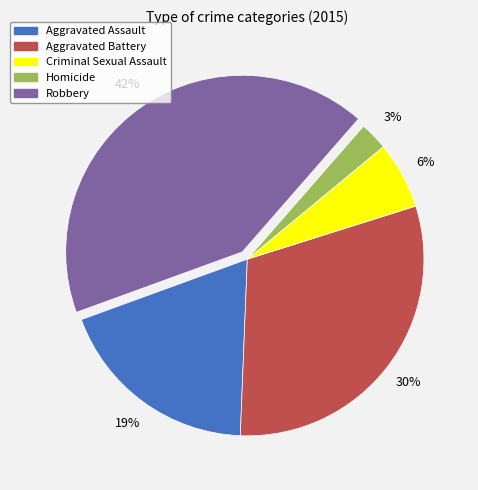

Is it true that Robbery is 32% of the pie?

False